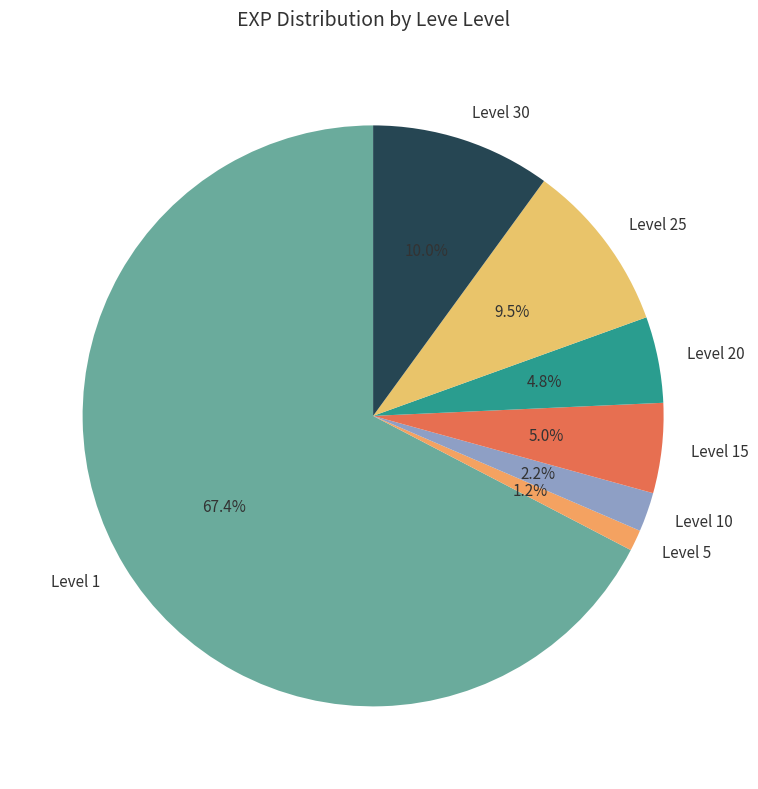

What percentage is the Level 5 slice, to the nearest percent?

1%